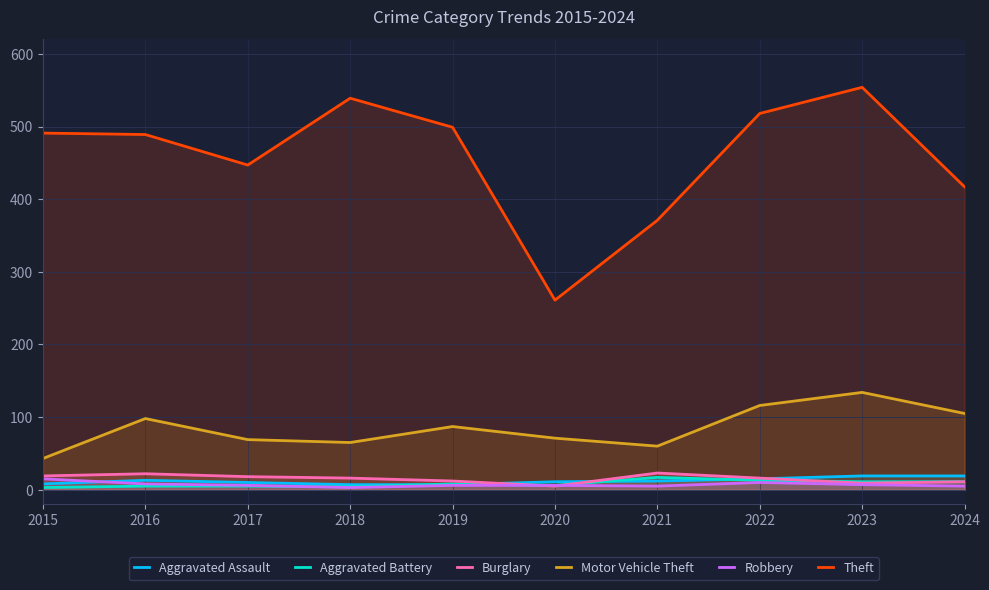

Rank the series by their maximum value, from lowest to highest.

Robbery, Aggravated Battery, Aggravated Assault, Burglary, Motor Vehicle Theft, Theft